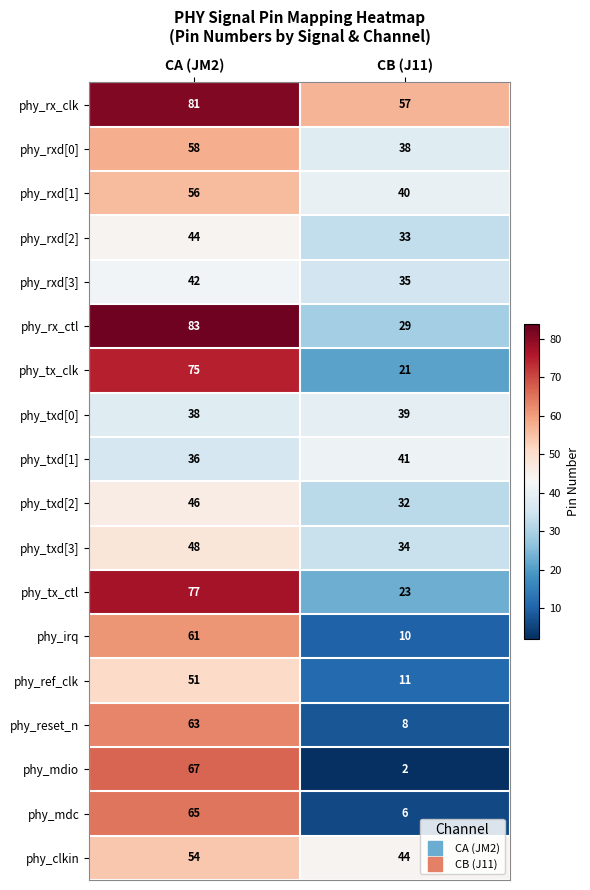

At which category is the sum across all series the highest?

CA (JM2)